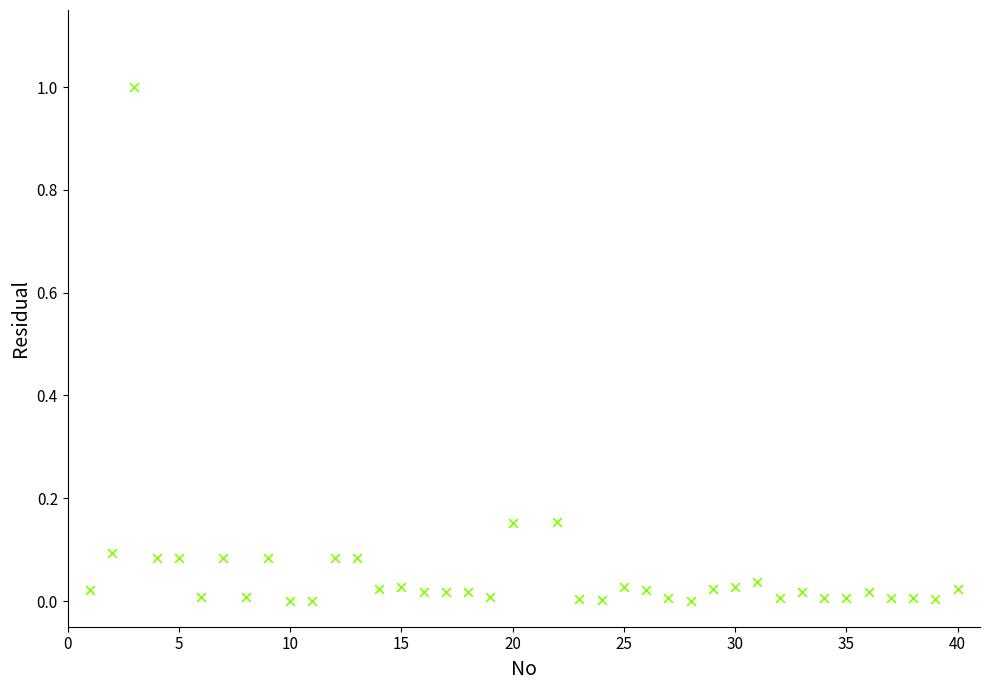

What is the range of Y values (max minus min)?

1.0